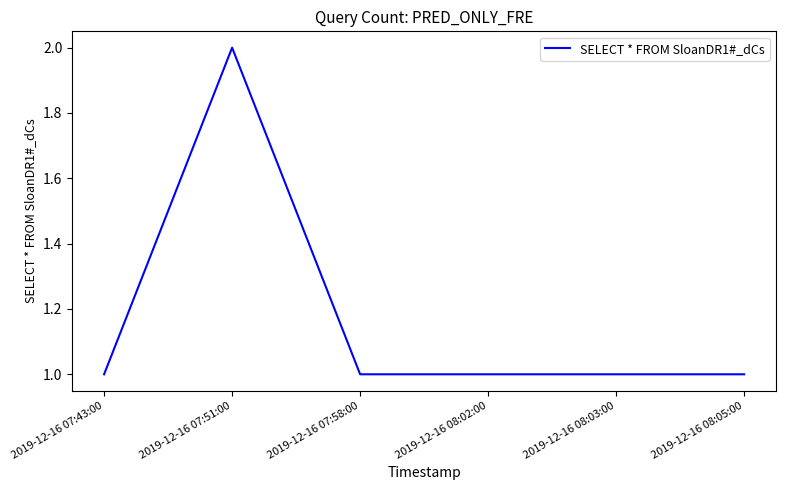

Does the chart display data point markers on the line(s)?

No